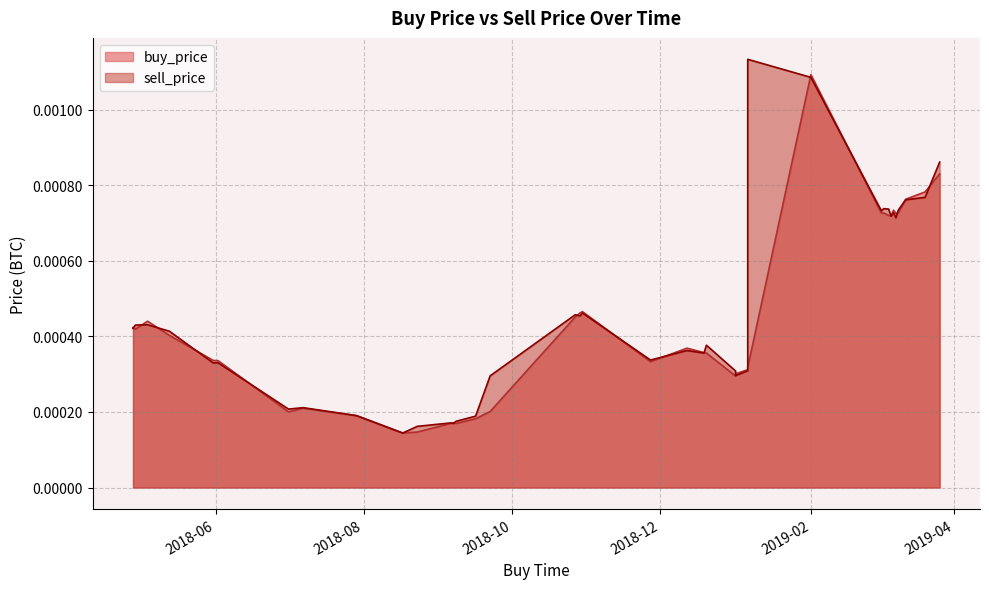

List the labels in order of buy_price value, smallest first.

2018-08-17, 2018-08-23, 2018-09-08, 2018-09-06, 2018-09-07, 2018-09-07, 2018-09-16, 2018-07-29, 2018-07-01, 2018-09-22, 2018-07-07, 2019-01-01, 2019-01-01, 2019-01-06, 2019-01-06, 2018-11-27, 2018-06-02, 2018-05-31, 2018-12-20, 2018-12-19, 2018-12-18, 2018-12-12, 2018-05-13, 2018-04-29, 2018-04-28, 2018-05-04, 2018-10-27, 2018-10-29, 2018-10-30, 2019-03-06, 2019-03-05, 2019-03-08, 2019-03-02, 2019-03-03, 2019-03-09, 2019-03-07, 2019-03-12, 2019-03-20, 2019-03-26, 2019-02-01